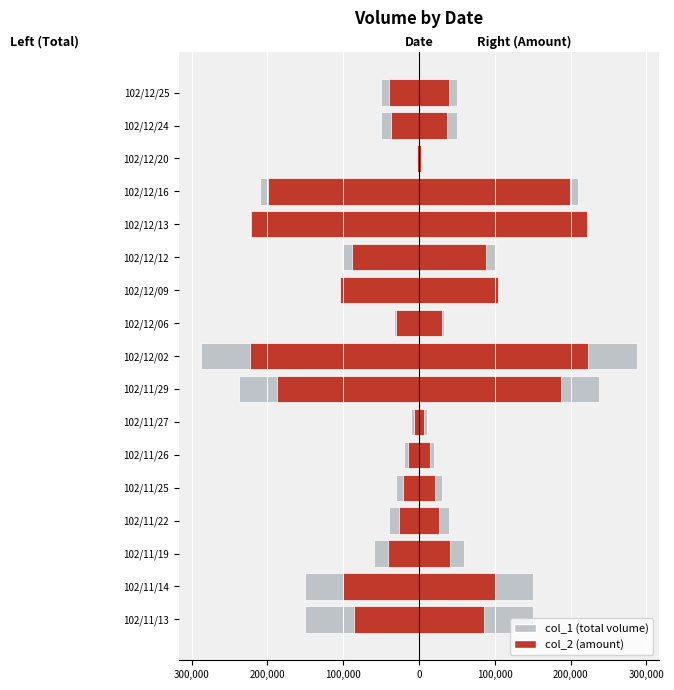

The col_1 (total) series shows -210000 at 102/12/16. True or false?

True